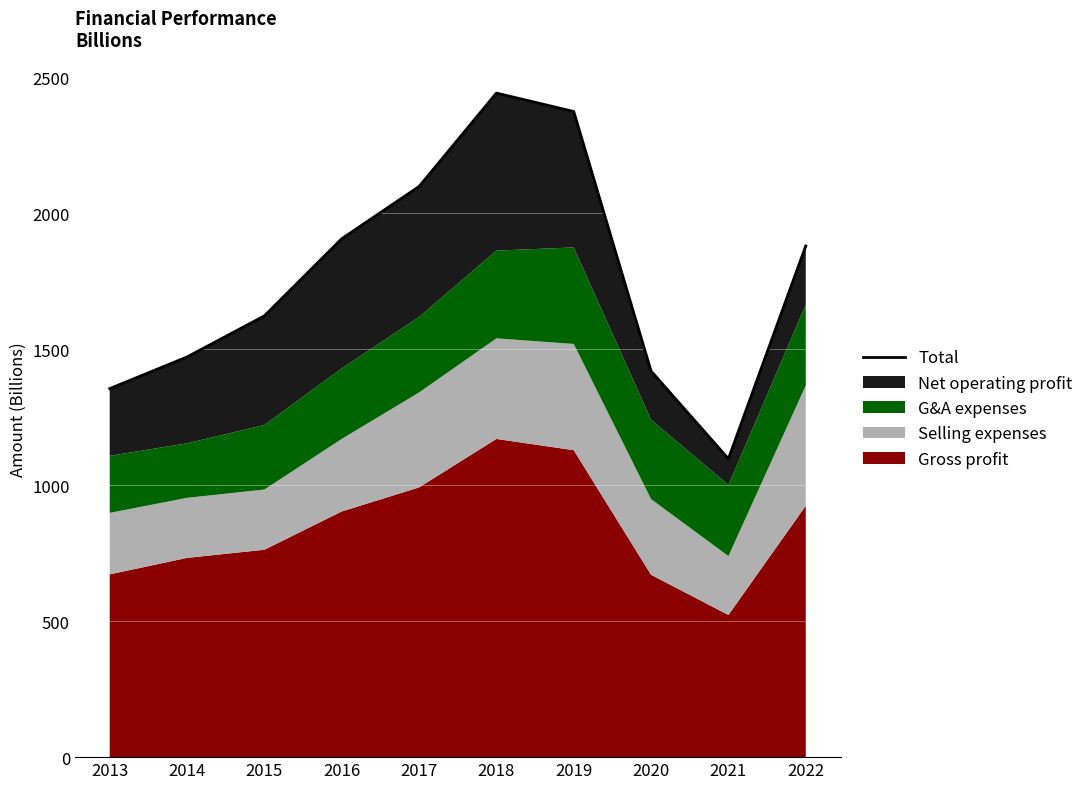

What is the smallest value displayed?

1097.2